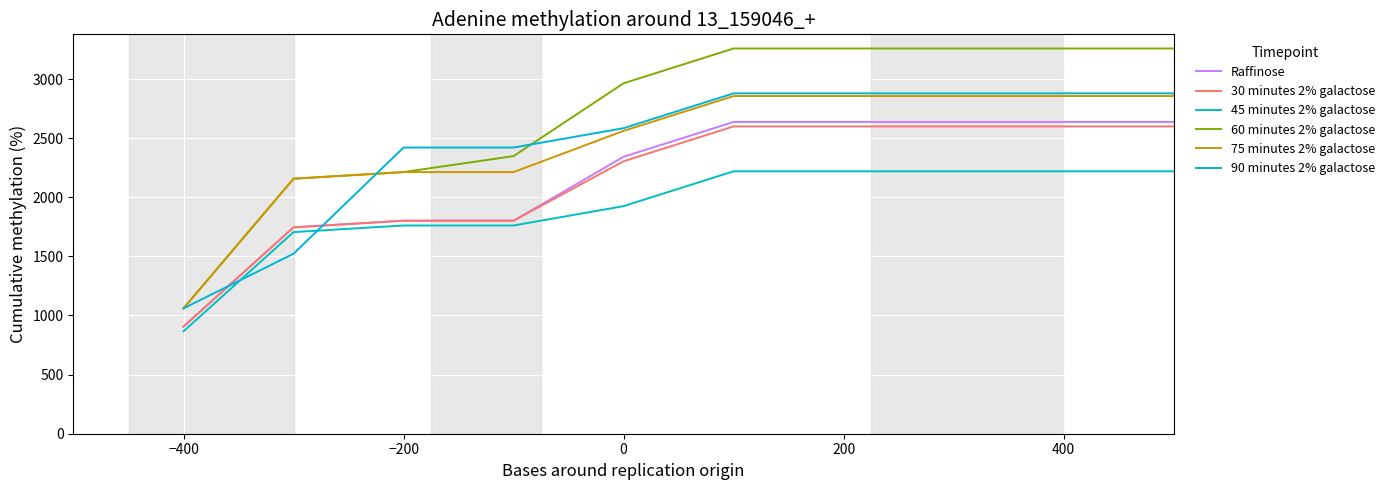

True or false: 30 minutes 2% galactose and Raffinose cross at least once.

False